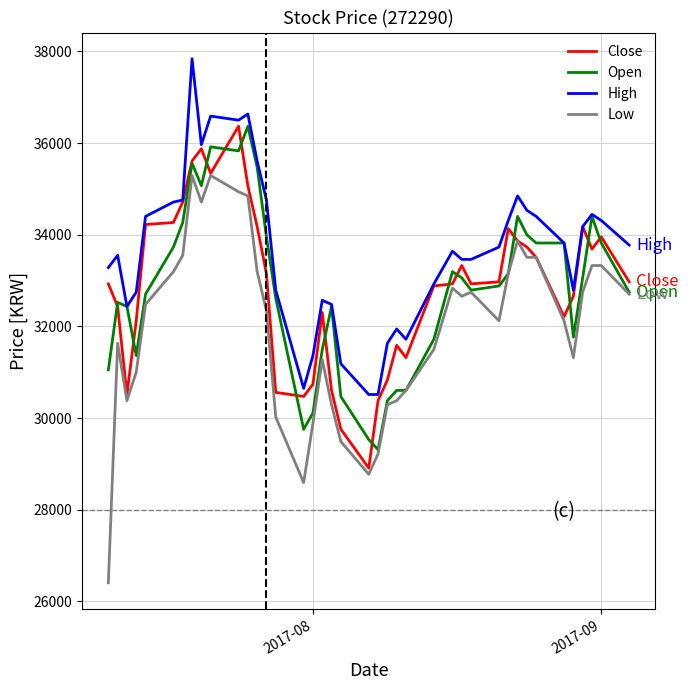

Which series has the largest total across all categories?

High